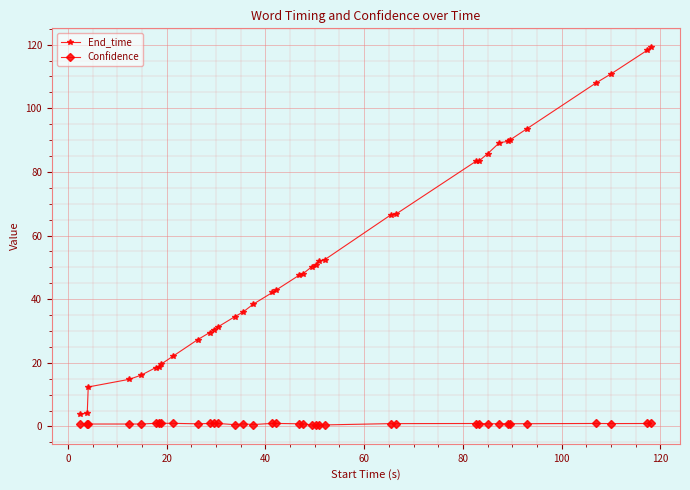

Rank the series by their average value, from lowest to highest.

Confidence, End_time